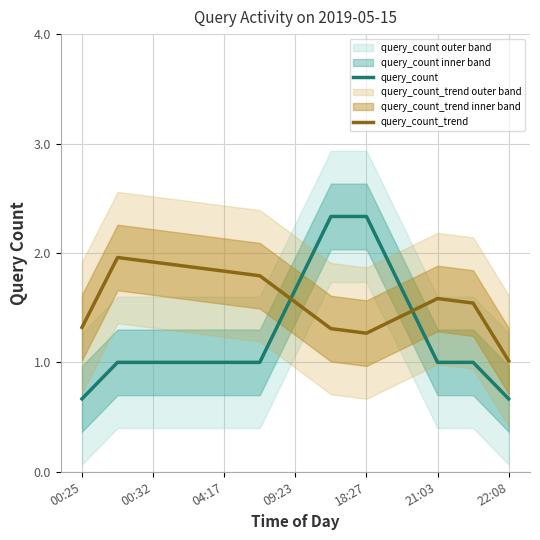

The value of query_count_trend at 18:27 is 0.5. True or false?

False